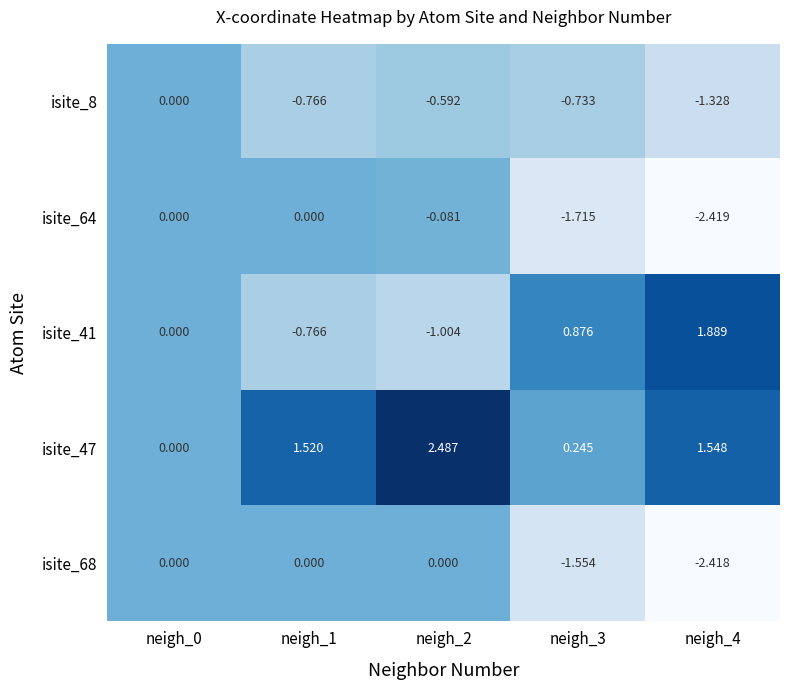

Reading left to right, transcribe all the data shown in this chart.

isite_8: neigh_0=0.0	neigh_1=-0.8	neigh_2=-0.6	neigh_3=-0.7	neigh_4=-1.3
isite_64: neigh_0=0.0	neigh_1=0.0	neigh_2=-0.1	neigh_3=-1.7	neigh_4=-2.4
isite_41: neigh_0=0.0	neigh_1=-0.8	neigh_2=-1.0	neigh_3=0.9	neigh_4=1.9
isite_47: neigh_0=0.0	neigh_1=1.5	neigh_2=2.5	neigh_3=0.2	neigh_4=1.5
isite_68: neigh_0=0.0	neigh_1=0.0	neigh_2=0.0	neigh_3=-1.6	neigh_4=-2.4